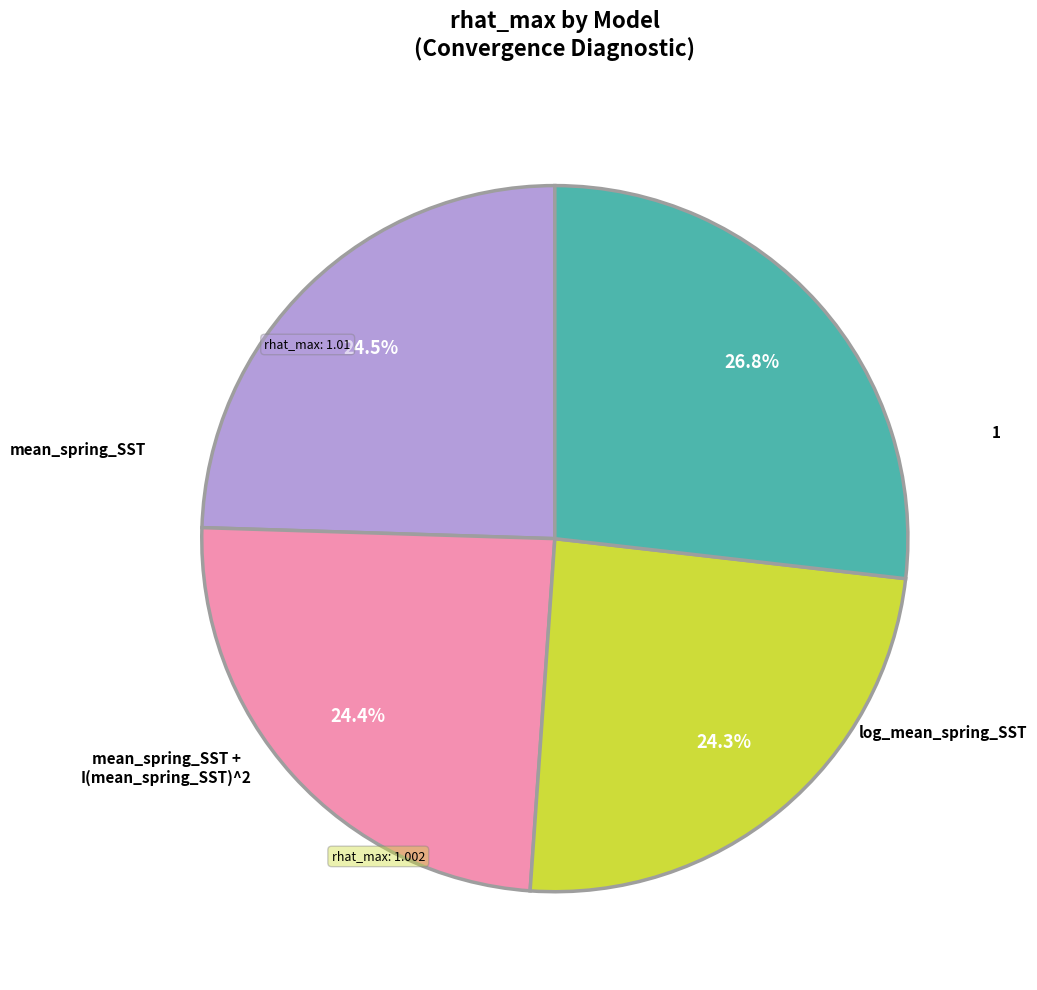

To the nearest percent, what is the difference between the 1 and log_mean_spring_SST slice percentages?

2%